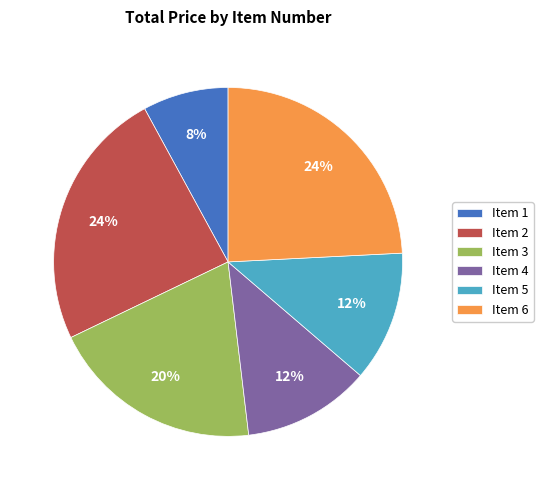

What percentage is the Item 2 slice, to the nearest percent?

24%